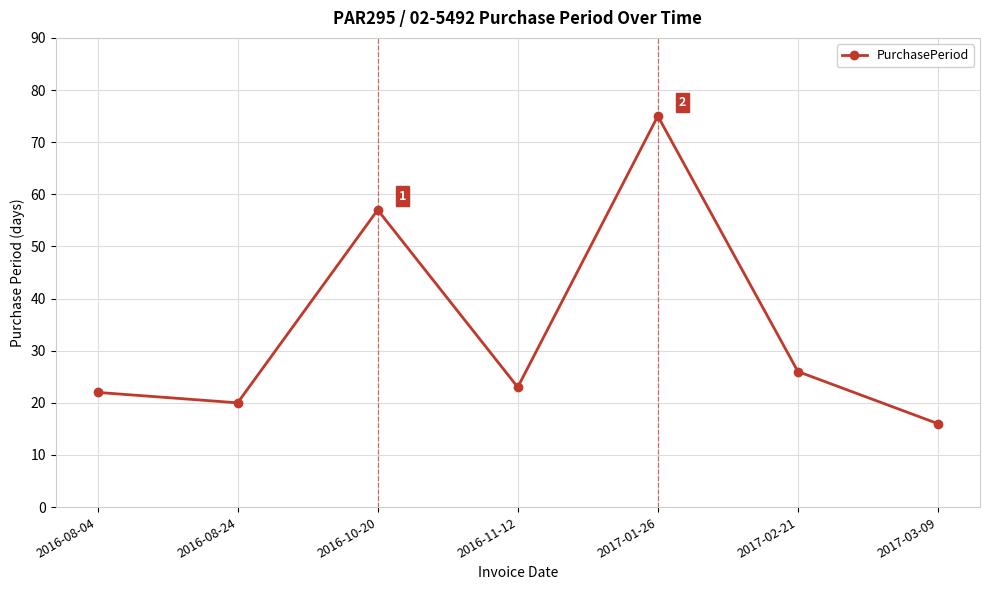

List the labels in order of value, smallest first.

2017-03-09, 2016-08-24, 2016-08-04, 2016-11-12, 2017-02-21, 2016-10-20, 2017-01-26